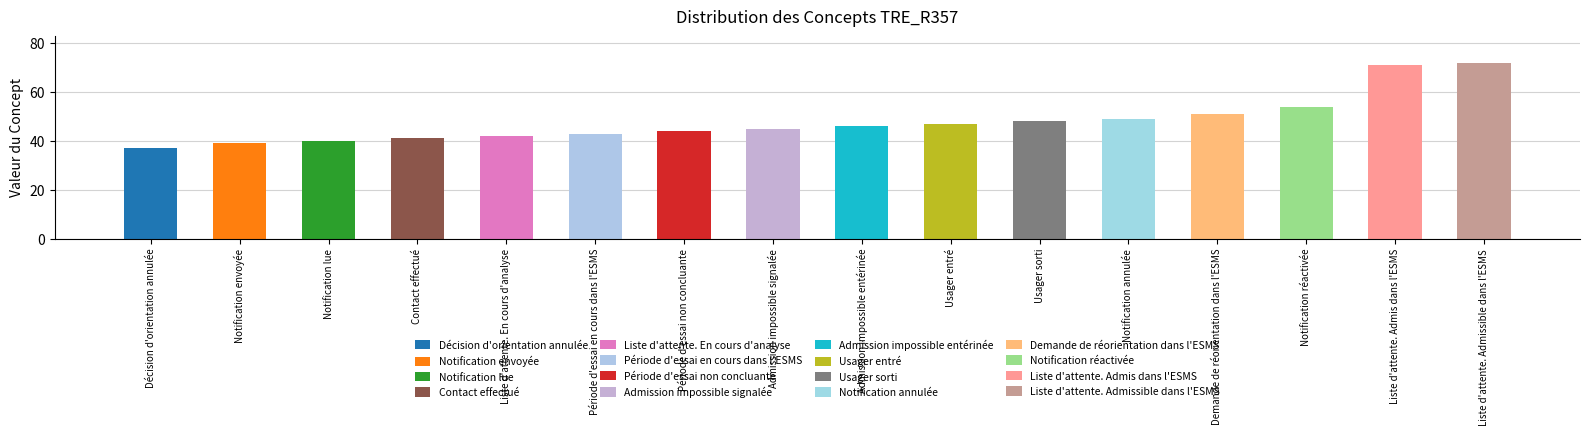

What is the difference between the values at Période d'essai en cours dans l'ESMS and Décision d'orientation annulée?

6